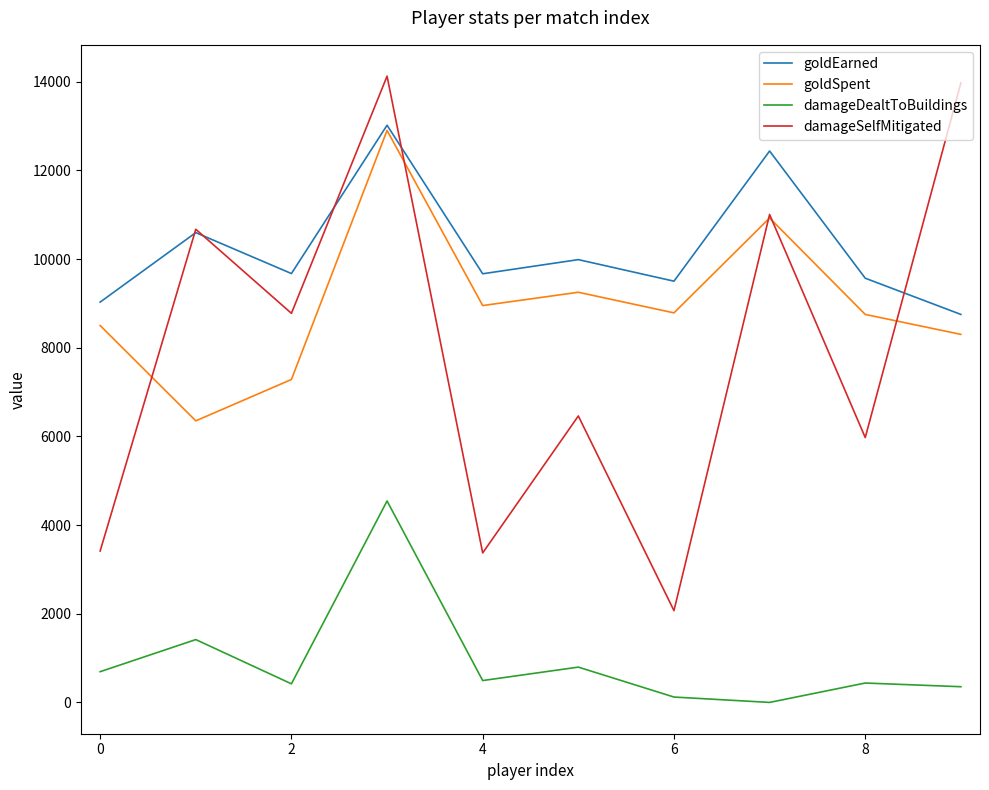

What are all the series names shown in the legend?

goldEarned, goldSpent, damageDealtToBuildings, damageSelfMitigated